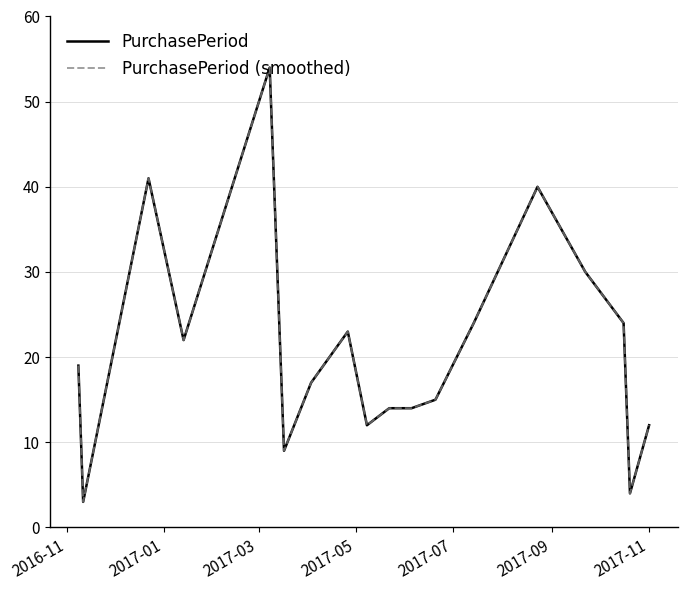

True or false: PurchasePeriod and PurchasePeriod (smoothed) cross at least once.

False